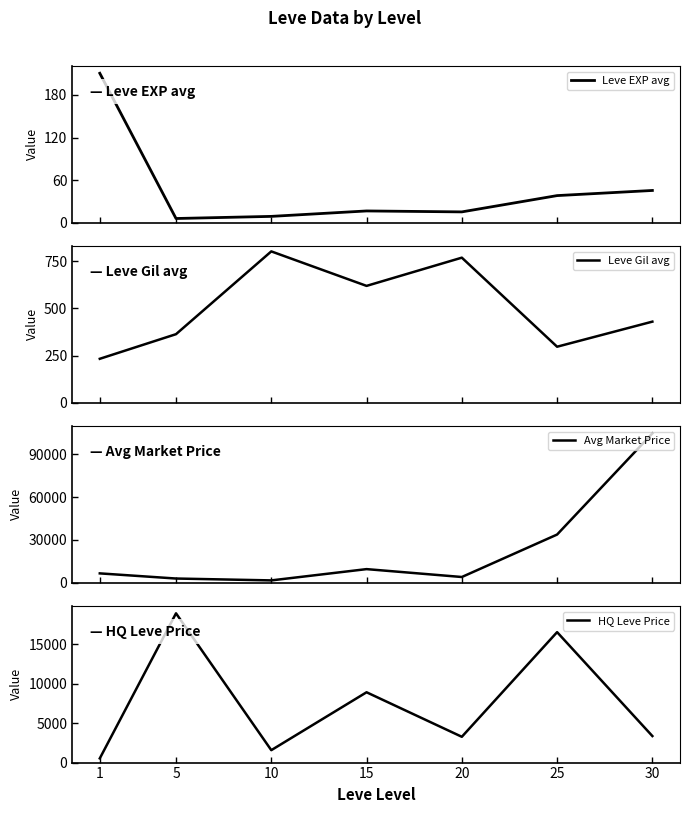

List the labels in order of Avg Market Price value, largest first.

30, 25, 15, 1, 20, 5, 10